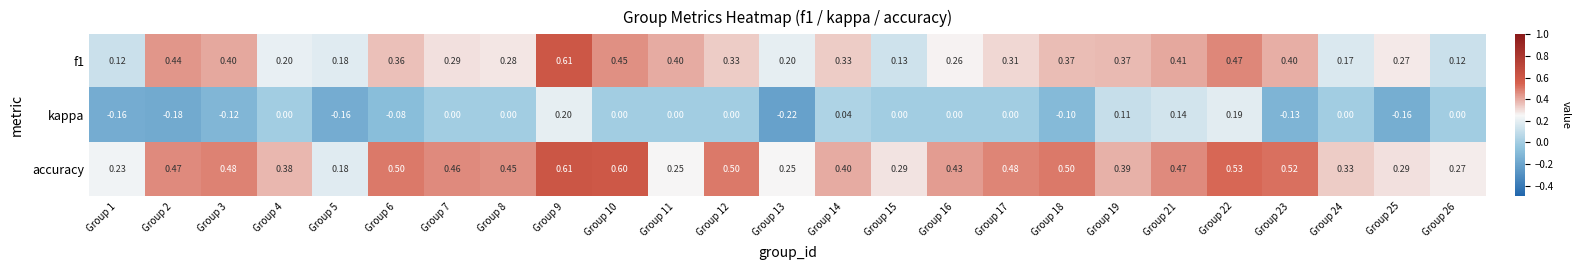

How many data points does each series have?

25